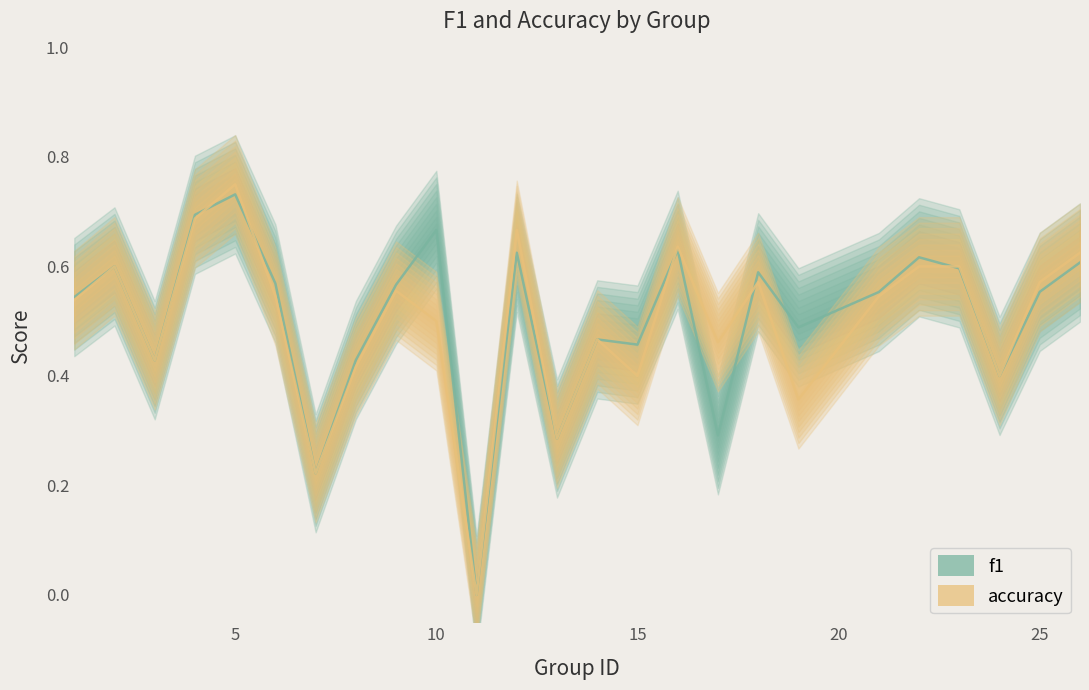

Rank the series by their average value, from highest to lowest.

f1, accuracy